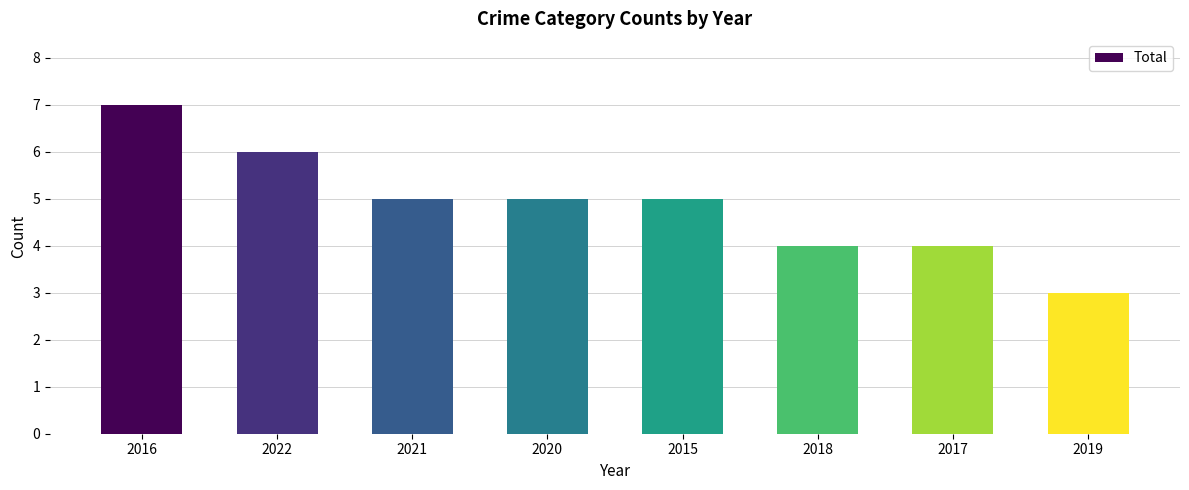

Approximately how many times larger is the value at 2018 compared to 2019?

1.3